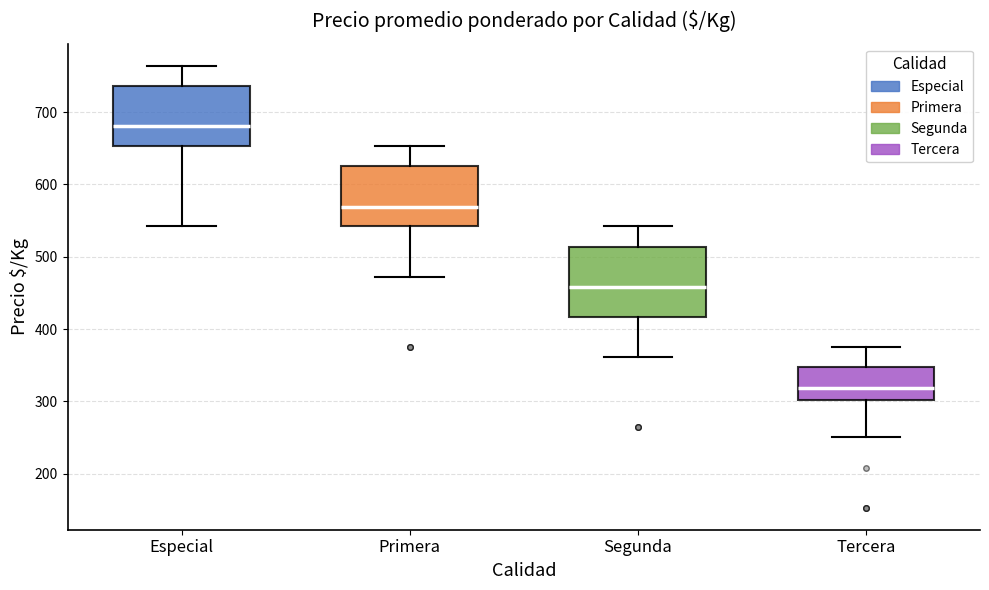

Reading left to right, read every box against the y-axis: the position of its median line, the range the box covers, and the ends of its whiskers. The values are not printed on the chart, so give them approximately, as read against the axis.

Especial: median 680, box 650 to 740, whiskers 540 to 760
Primera: median 570, box 540 to 630, whiskers 470 to 650
Segunda: median 460, box 420 to 510, whiskers 360 to 540
Tercera: median 320, box 300 to 350, whiskers 250 to 380